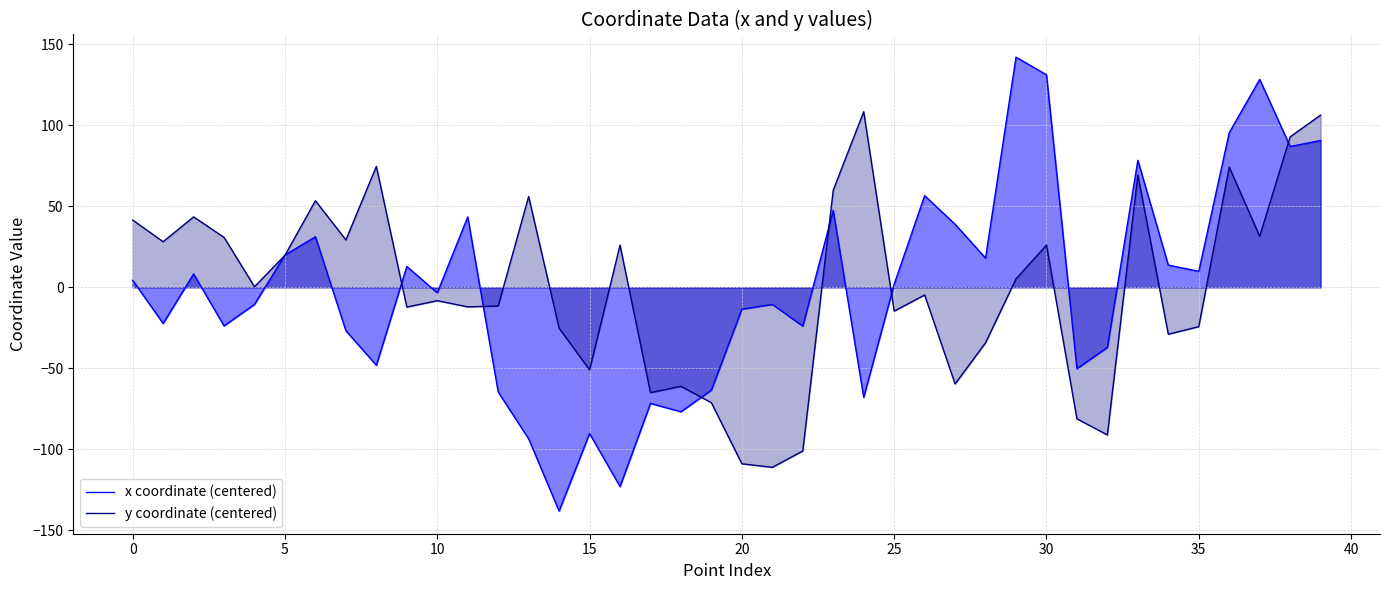

At 31, list the series in order from largest to smallest.

x coordinate (centered), y coordinate (centered)